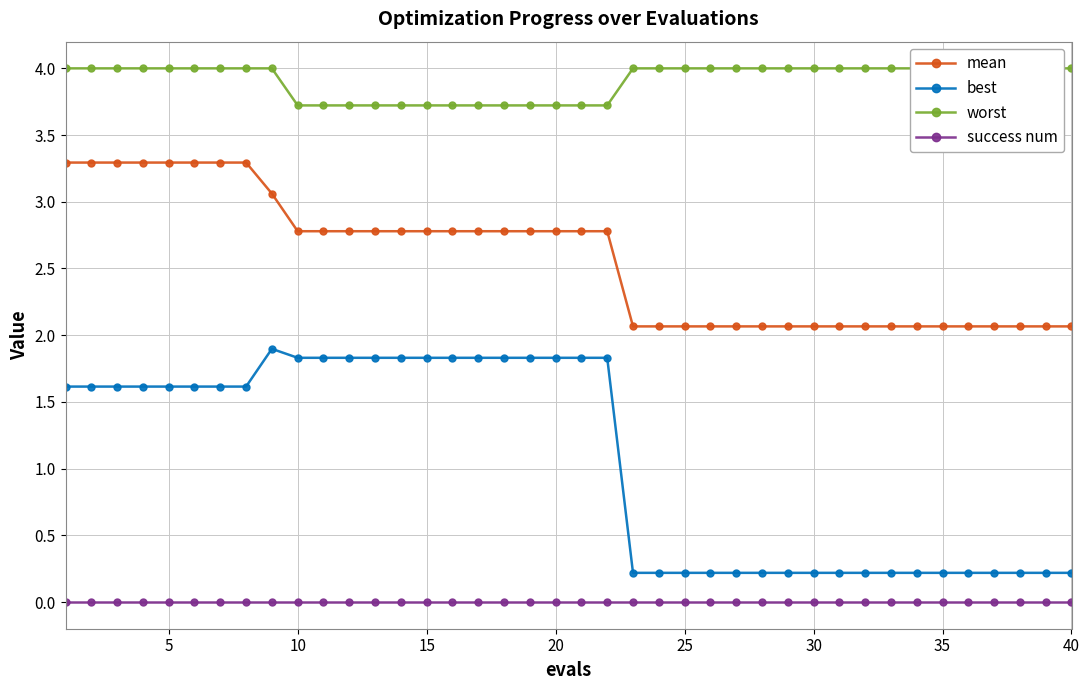

What is the highest value of the best series?

1.9